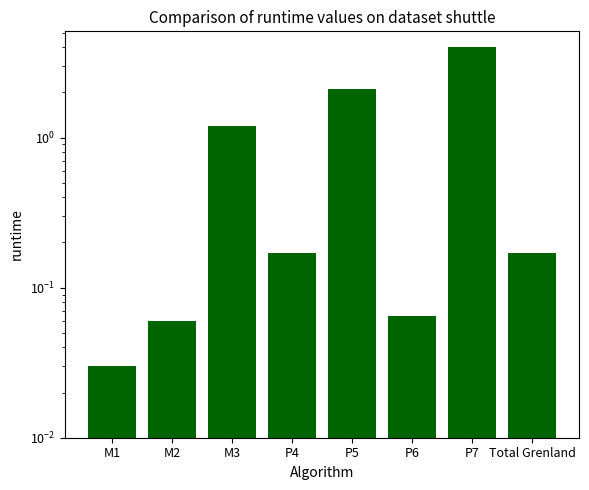

What position from the left is P7?

7